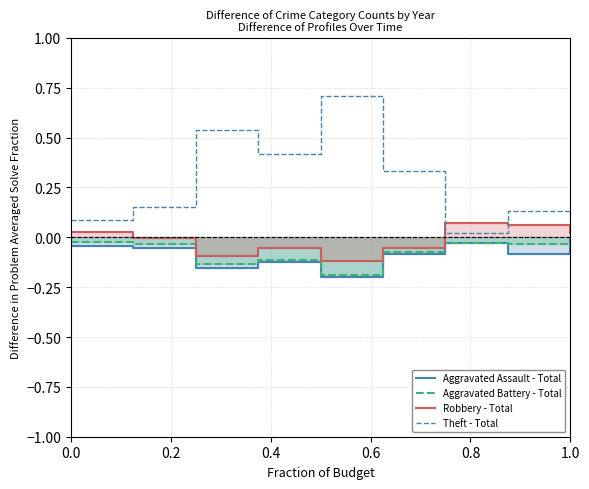

True or false: Aggravated Battery - Total and Aggravated Assault - Total intersect in this chart.

True